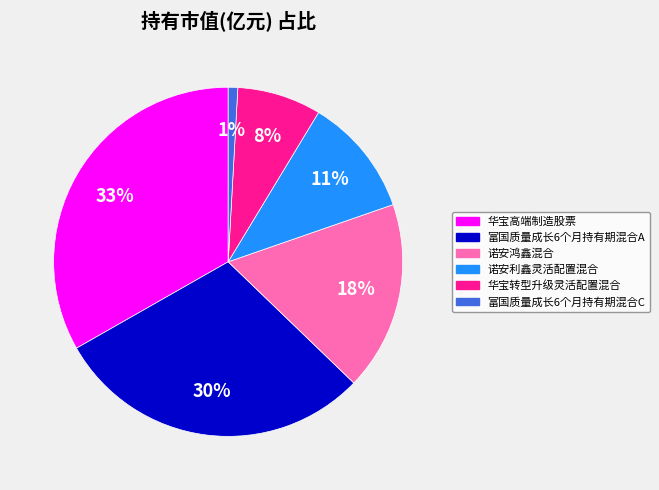

To the nearest percent, what percentage of the pie is 华宝高端制造股票?

33%